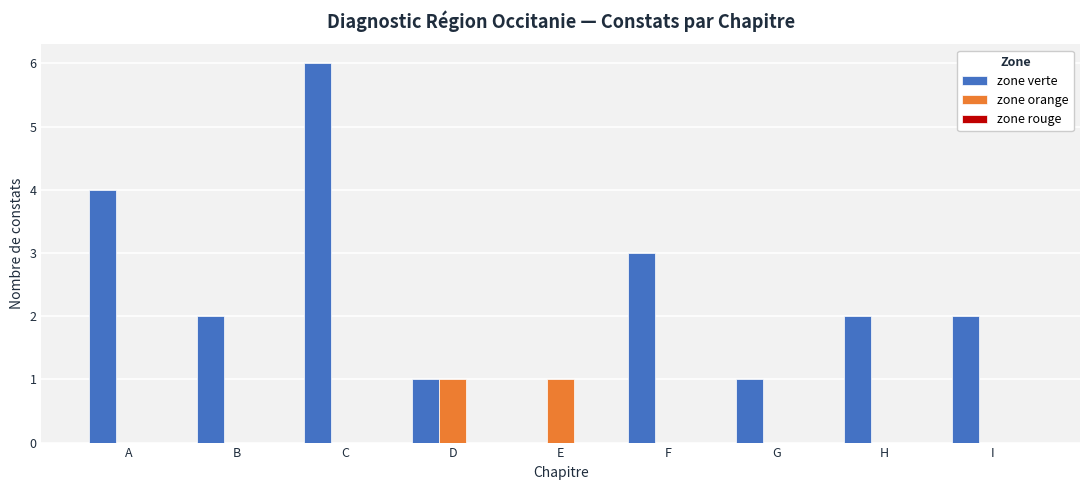

The zone verte series shows 0 at D. True or false?

False